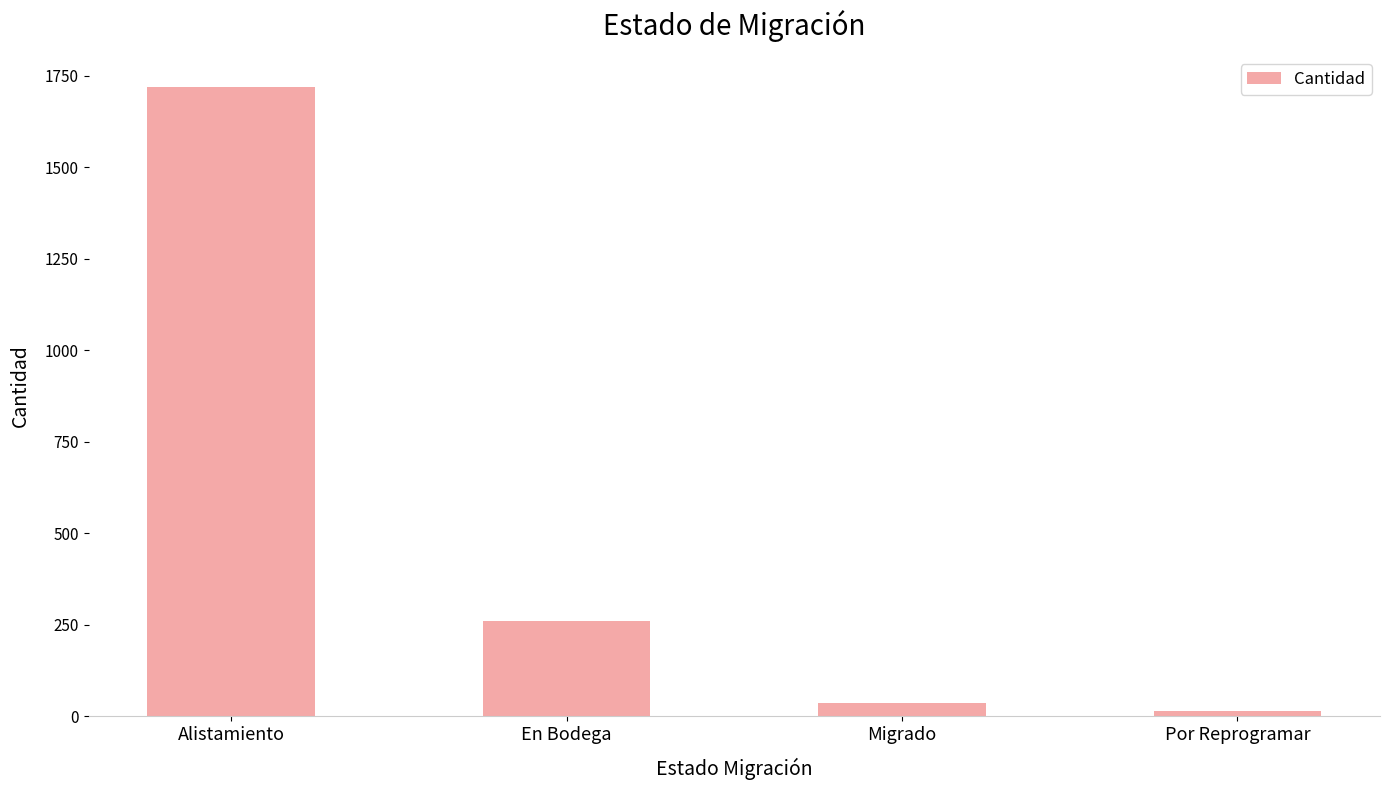

Reading left to right, extract all data points from this chart.

1718	261	36	15